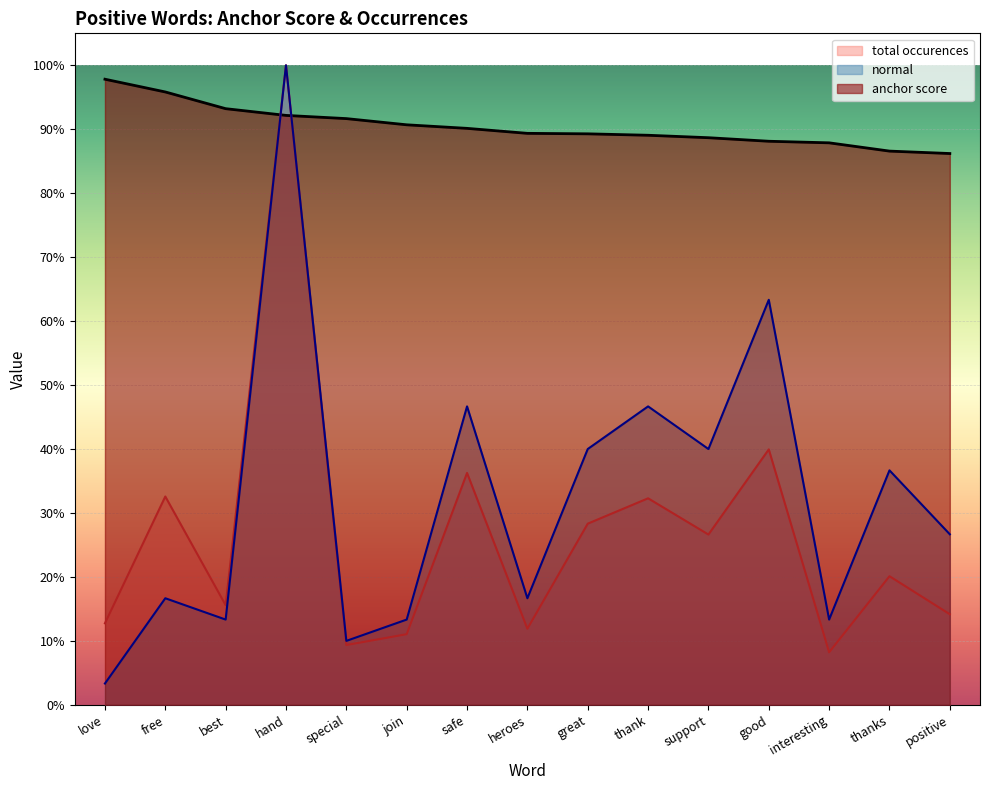

True or false: anchor score and type occurences cross at least once.

True